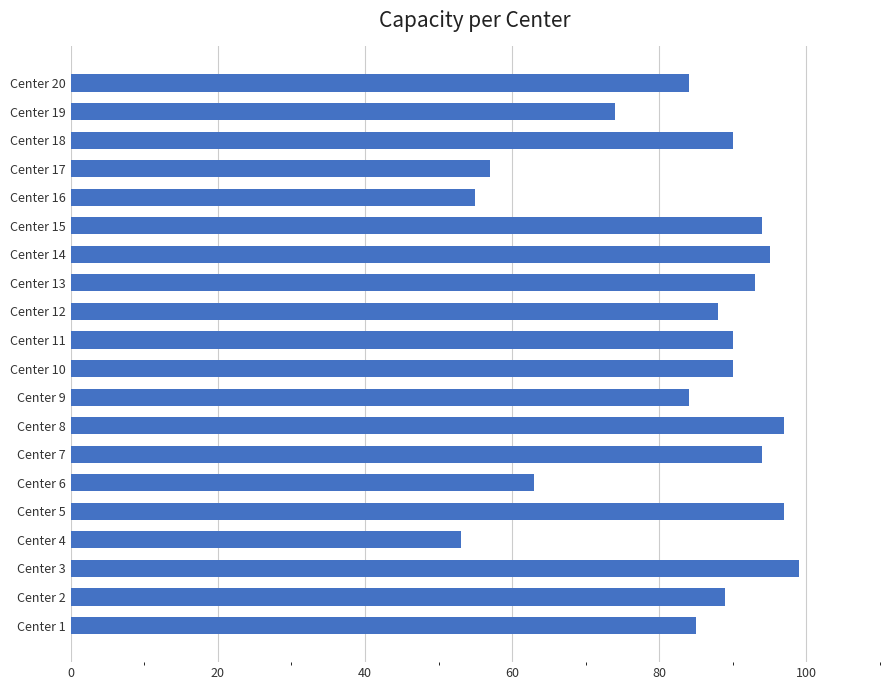

At which label is the value closest to 76?

Center 19